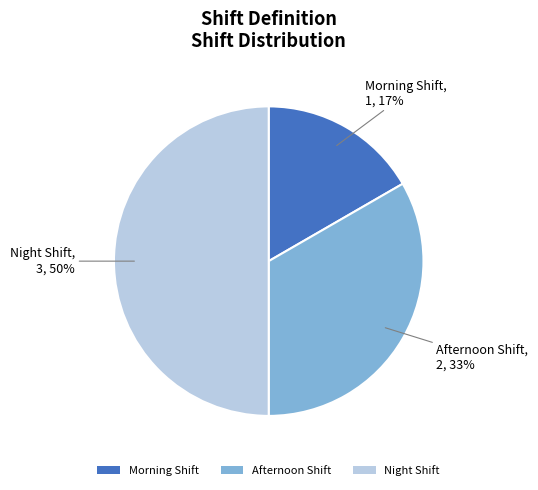

What is the ratio of the value at Afternoon Shift to the value at Night Shift?

0.7